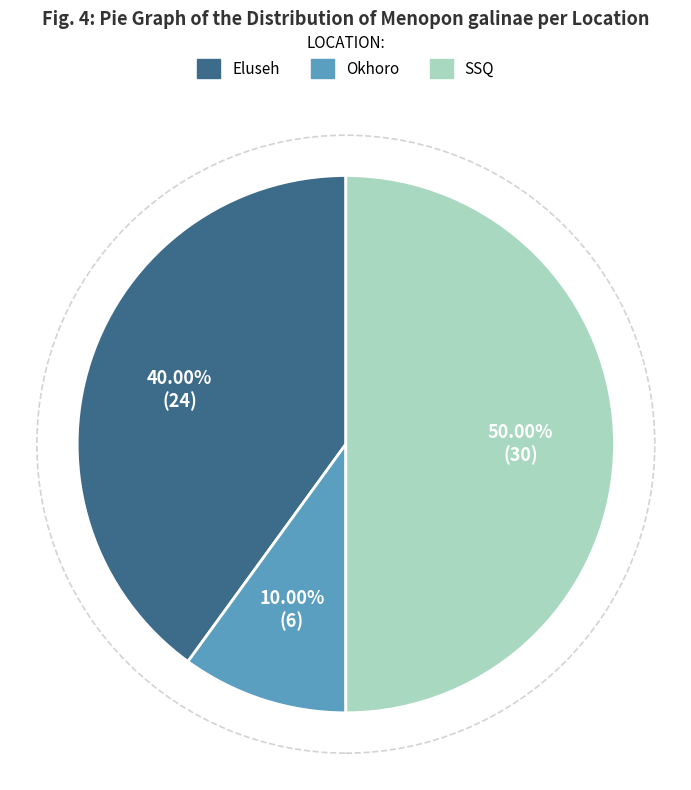

To the nearest percent, what is the difference between the largest and smallest slice percentages?

40%